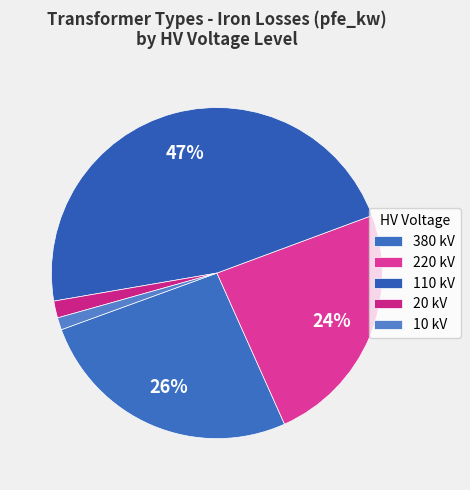

To the nearest percent, what is the difference between the largest and smallest slice percentages?

46%